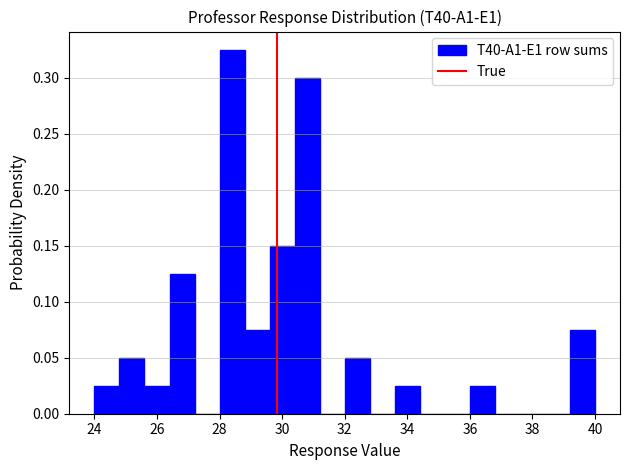

Reading left to right, list every bar in this chart as the range it spans on the x-axis followed by its height. The values are not printed on the chart, so give them approximately, as read against the axis.

24.0 to 24.8: 0.025
24.8 to 25.6: 0.050
25.6 to 26.4: 0.025
26.4 to 27.2: 0.125
27.2 to 28.0: 0
28.0 to 28.8: 0.325
28.8 to 29.6: 0.075
29.6 to 30.4: 0.150
30.4 to 31.2: 0.300
31.2 to 32.0: 0
32.0 to 32.8: 0.050
32.8 to 33.6: 0
33.6 to 34.4: 0.025
34.4 to 35.2: 0
35.2 to 36.0: 0
36.0 to 36.8: 0.025
36.8 to 37.6: 0
37.6 to 38.4: 0
38.4 to 39.2: 0
39.2 to 40.0: 0.075